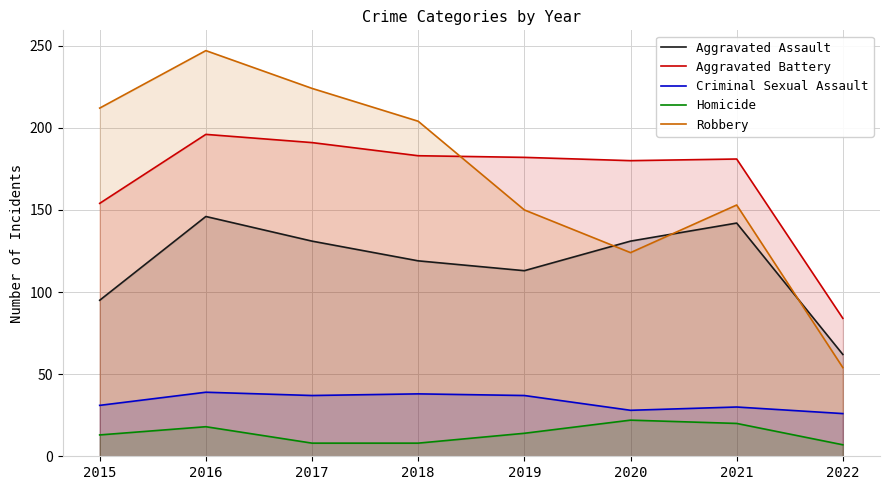

True or false: Criminal Sexual Assault has a value of 30 at 2021.

True